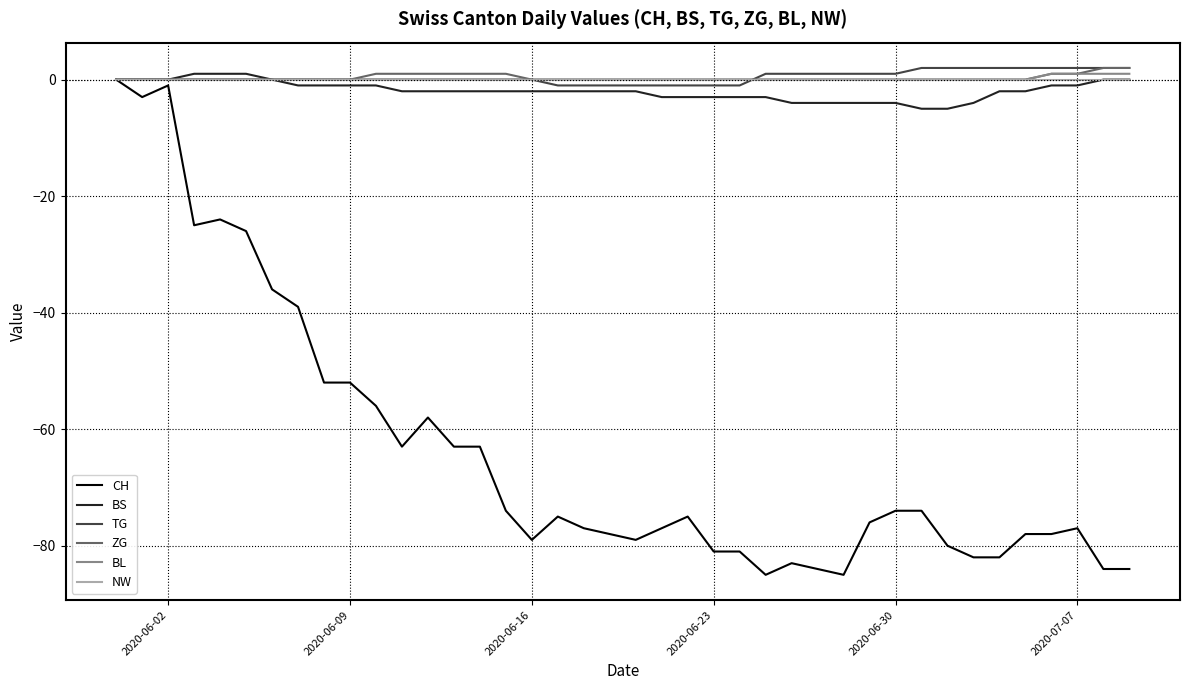

Which series has the widest spread of values?

CH